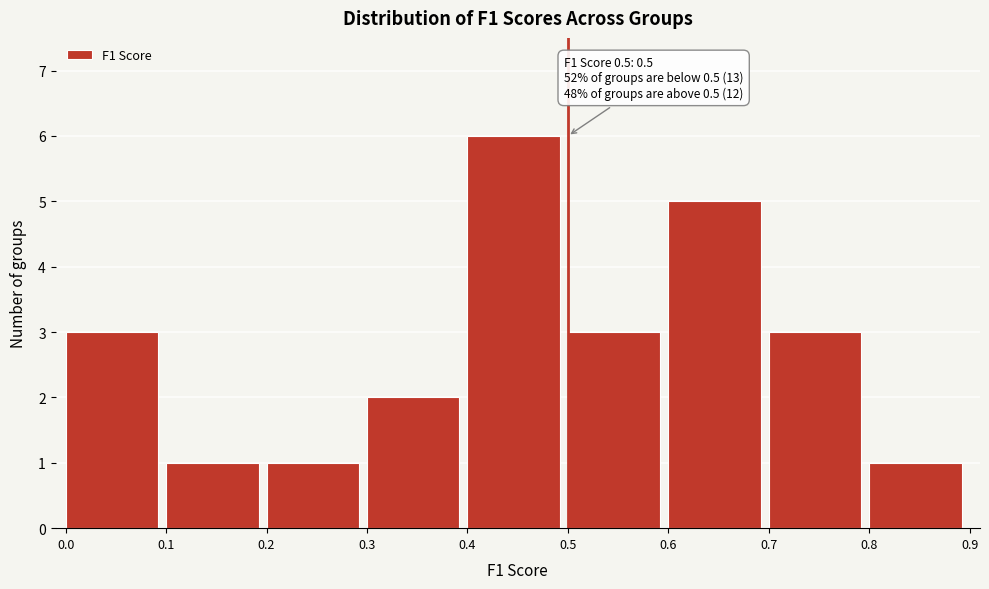

Which range on the x-axis has the tallest bar?

0.4 to 0.5